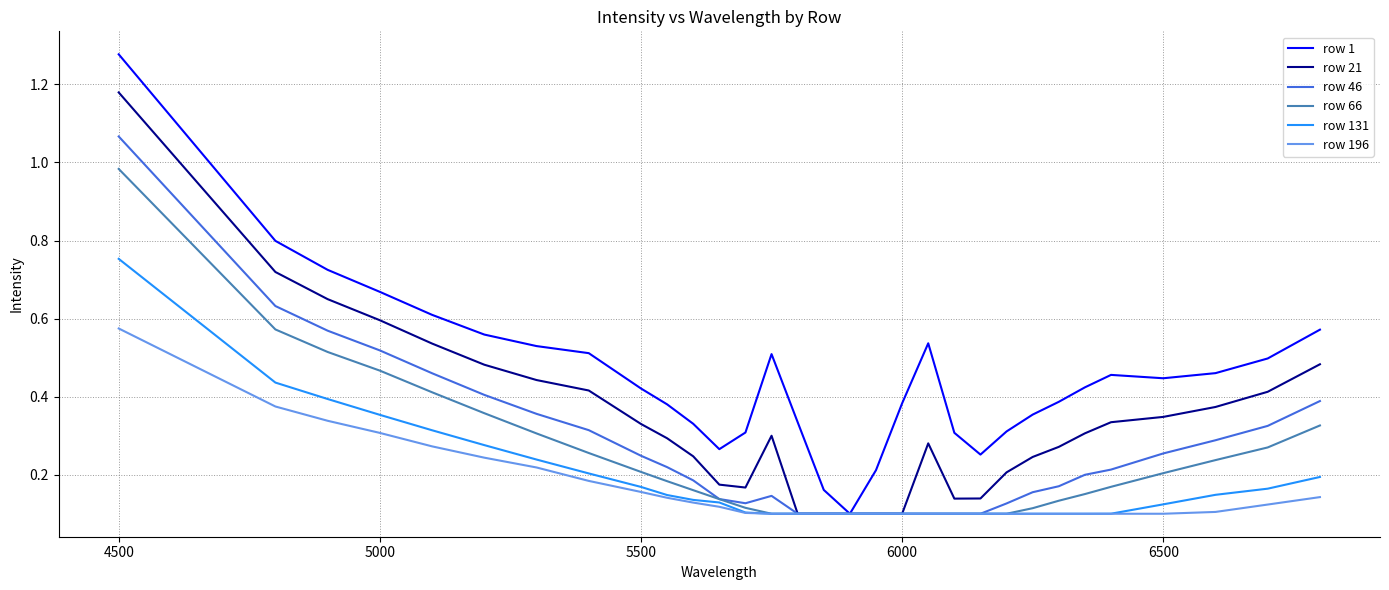

Rank the series by their maximum value, from lowest to highest.

row 196, row 131, row 66, row 46, row 21, row 1